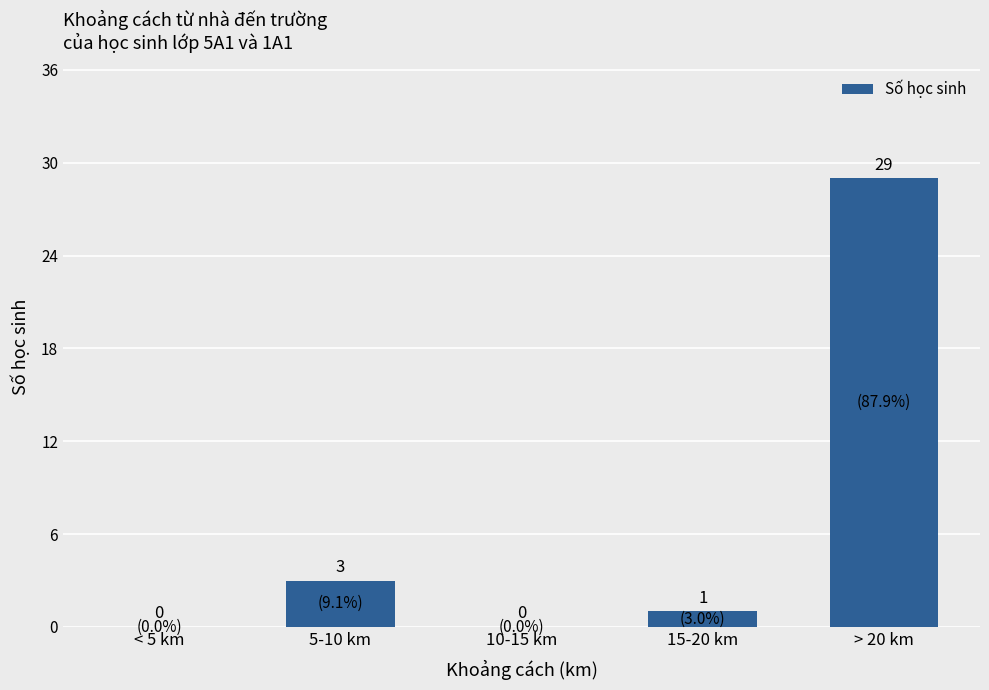

Reading left to right, list all the values displayed in this chart.

< 5 km=0	5-10 km=3	10-15 km=0	15-20 km=1	> 20 km=29